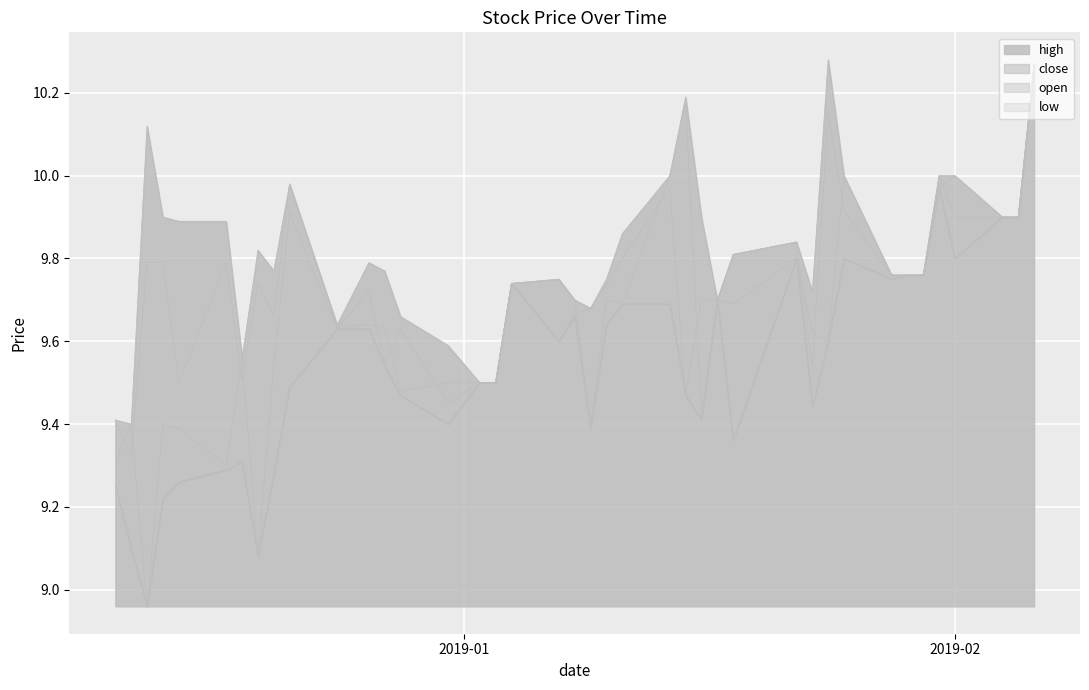

Where is high nearest to the value 9?

2018-12-11